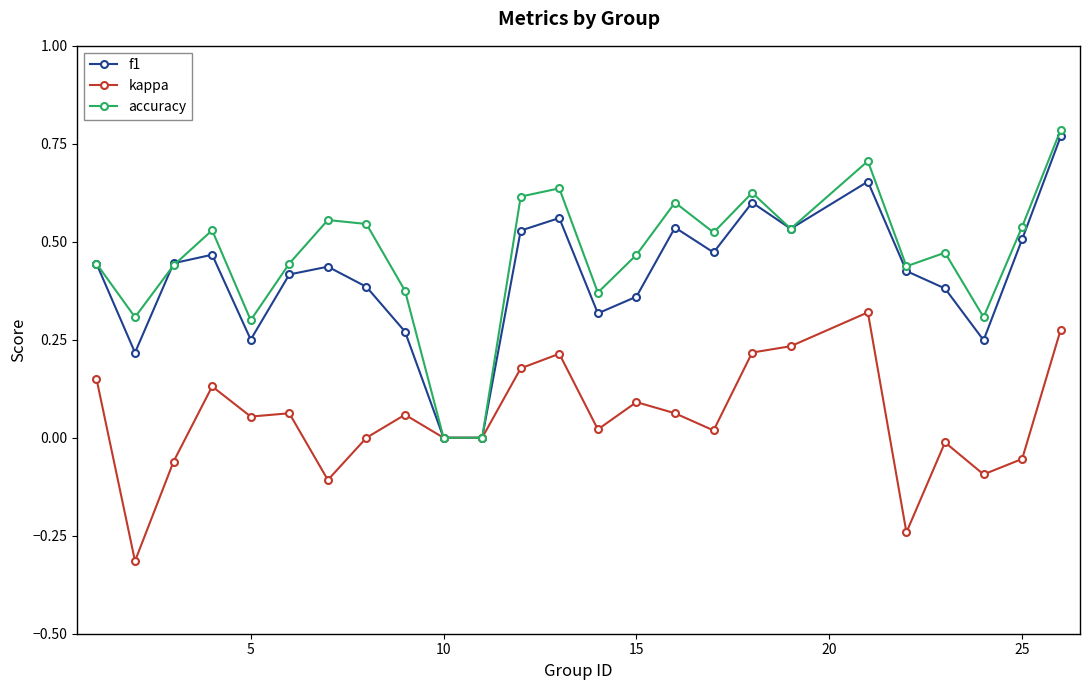

In f1, how many points are higher than both neighbors (excluding endpoints)?

6